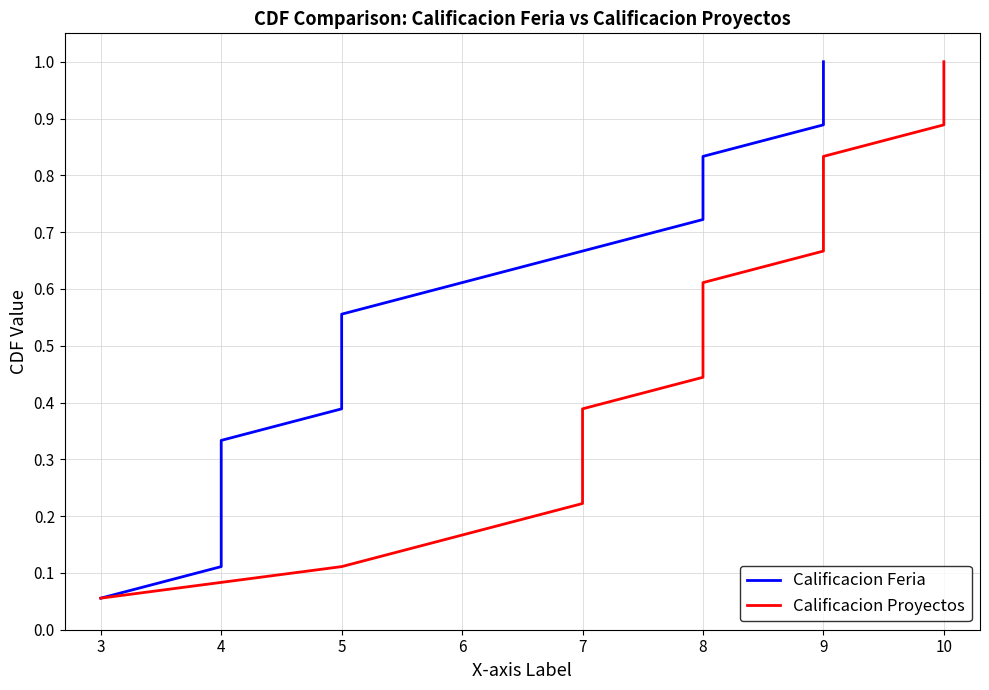

The Calificacion Feria series shows 0.2 at 4. True or false?

False